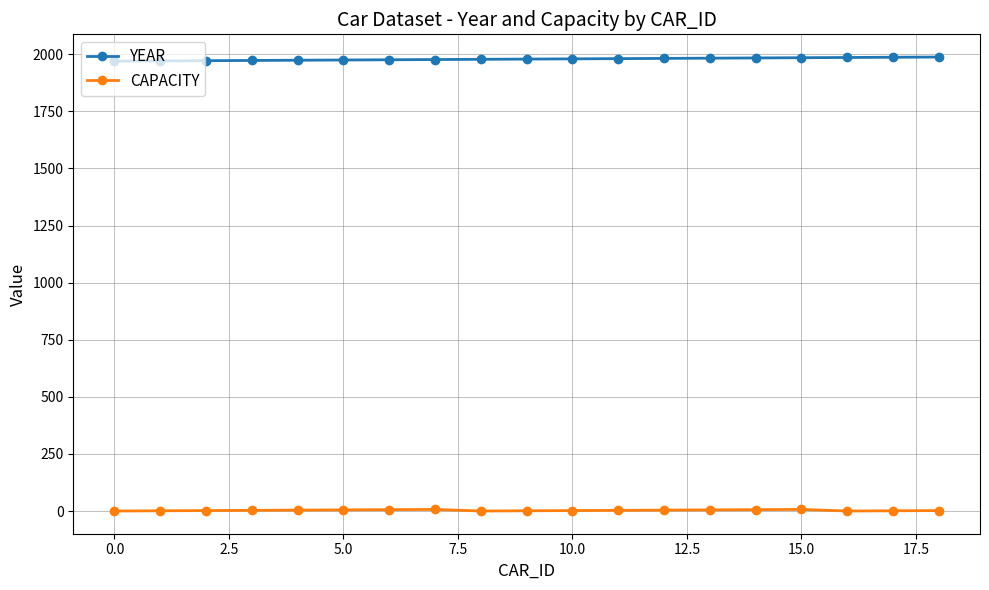

Does the chart display data point markers on the line(s)?

Yes